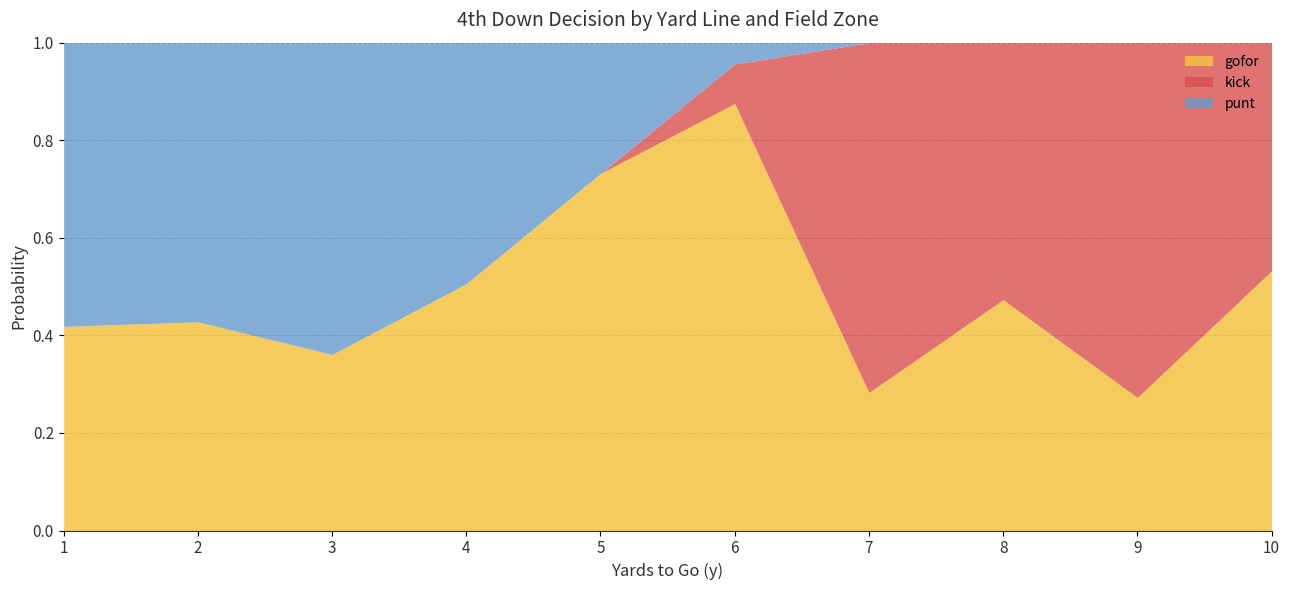

True or false: punt and gofor cross at least once.

True